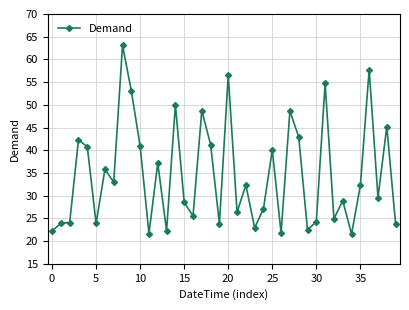

What is the sum of all values?

1386.2